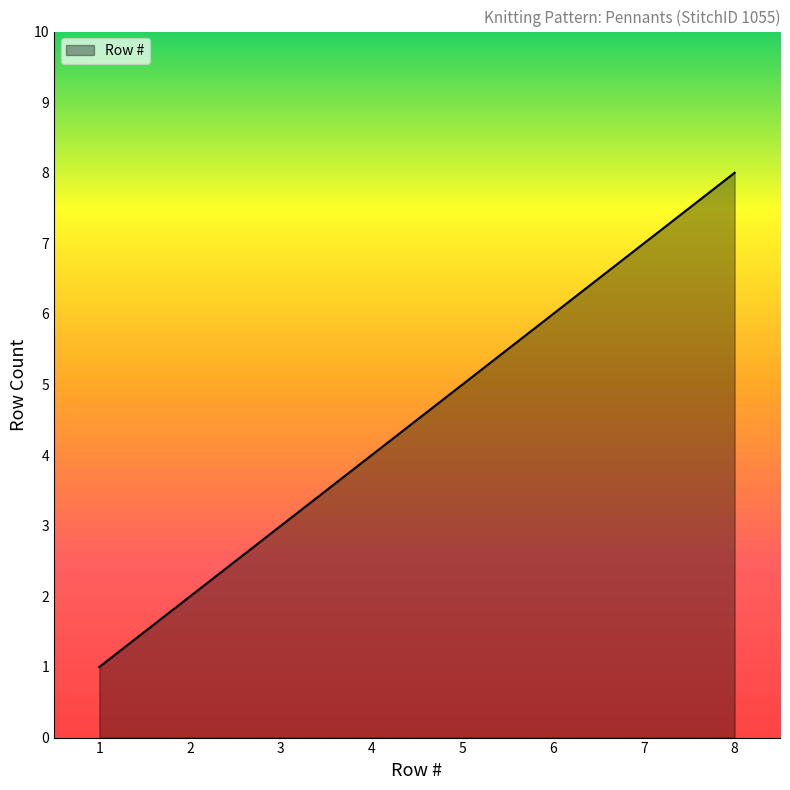

What is the difference between the maximum and minimum values?

7